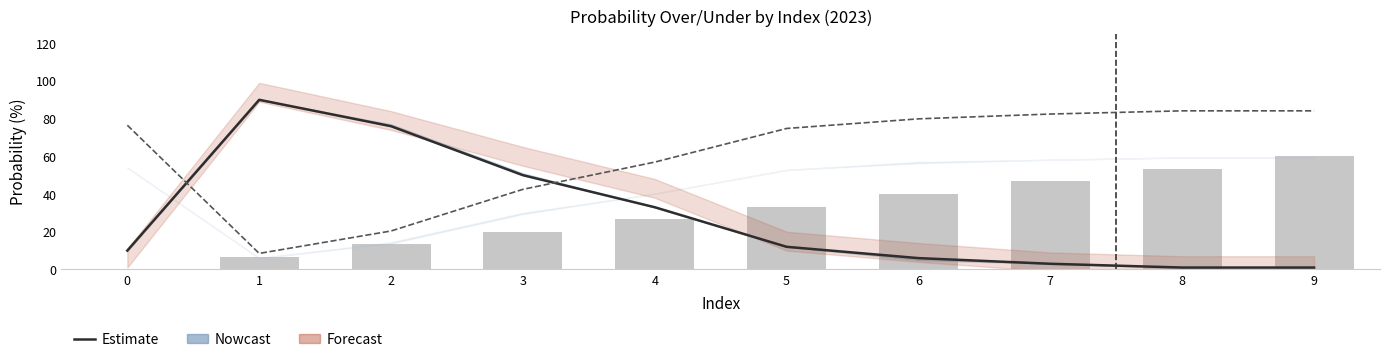

What is the sum of the val values at 0 and 8?

53.3